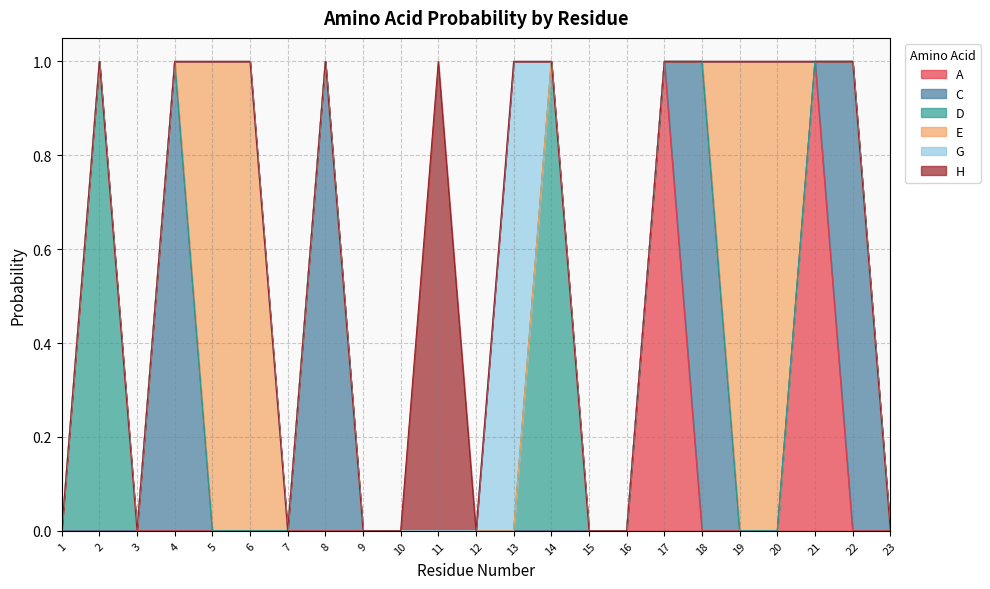

What is the value of the A point at the 21st from the left?

1